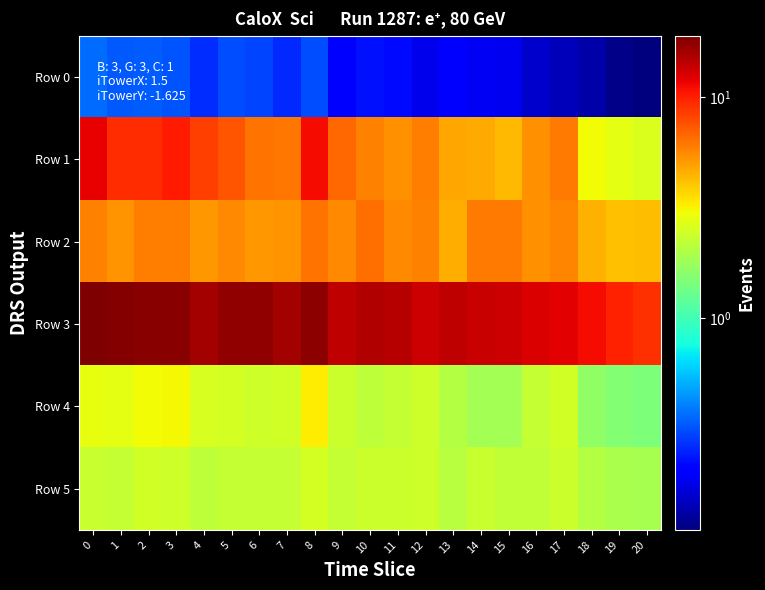

Reading left to right, list all the values displayed in this chart.

Row 0: 0=0.4	1=0.3	2=0.3	3=0.3	4=0.3	5=0.3	6=0.3	7=0.3	8=0.3	9=0.2	10=0.2	11=0.2	12=0.2	13=0.2	14=0.2	15=0.2	16=0.2	17=0.1	18=0.1	19=0.1	20=0.1
Row 1: 0=11.9	1=9.2	2=9.3	3=10.2	4=8.4	5=7.5	6=6.3	7=6.2	8=11.1	9=6.8	10=5.9	11=5.4	12=6.0	13=4.8	14=4.7	15=4.4	16=5.3	17=6.1	18=3.0	19=2.8	20=2.6
Row 2: 0=5.9	1=5.3	2=6.0	3=6.0	4=5.2	5=5.6	6=5.2	7=5.3	8=6.3	9=5.6	10=6.4	11=5.6	12=5.9	13=4.6	14=6.1	15=6.0	16=5.4	17=5.8	18=4.5	19=4.2	20=4.2
Row 3: 0=18.9	1=18.3	2=18.0	3=18.0	4=16.1	5=17.3	6=17.3	7=16.0	8=17.6	9=14.1	10=15.0	11=14.8	12=13.4	13=14.1	14=13.6	15=13.4	16=12.6	17=12.0	18=11.0	19=9.8	20=9.2
Row 4: 0=2.9	1=2.8	2=3.0	3=3.1	4=2.6	5=2.5	6=2.4	7=2.4	8=3.3	9=2.4	10=2.2	11=2.3	12=2.4	13=2.1	14=1.9	15=1.9	16=2.3	17=2.5	18=1.6	19=1.5	20=1.5
Row 5: 0=2.3	1=2.3	2=2.4	3=2.4	4=2.2	5=2.3	6=2.3	7=2.3	8=2.5	9=2.3	10=2.4	11=2.3	12=2.4	13=2.1	14=2.3	15=2.2	16=2.2	17=2.4	18=2.1	19=1.9	20=1.9